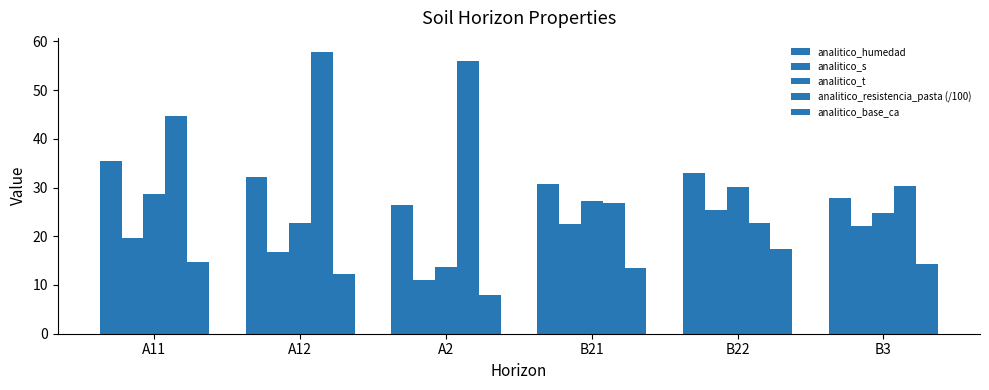

How many bars are there in each group?

5